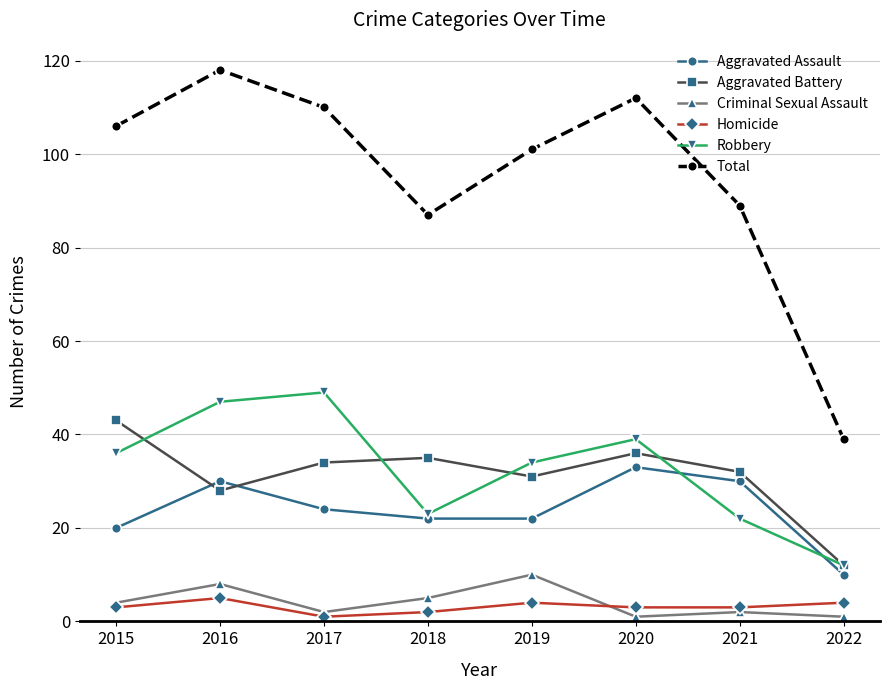

True or false: Total and Criminal Sexual Assault intersect in this chart.

False